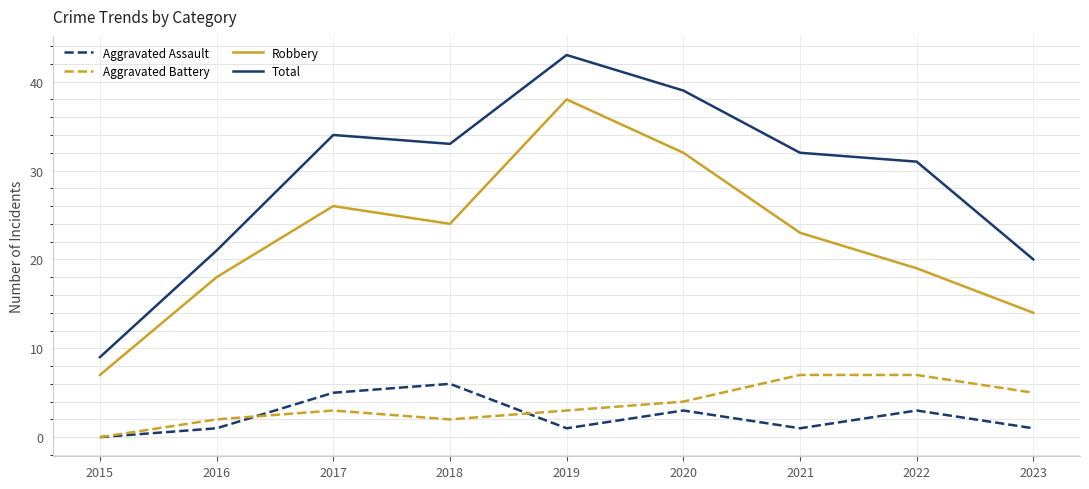

Which label corresponds to the smallest value in the chart?

2015